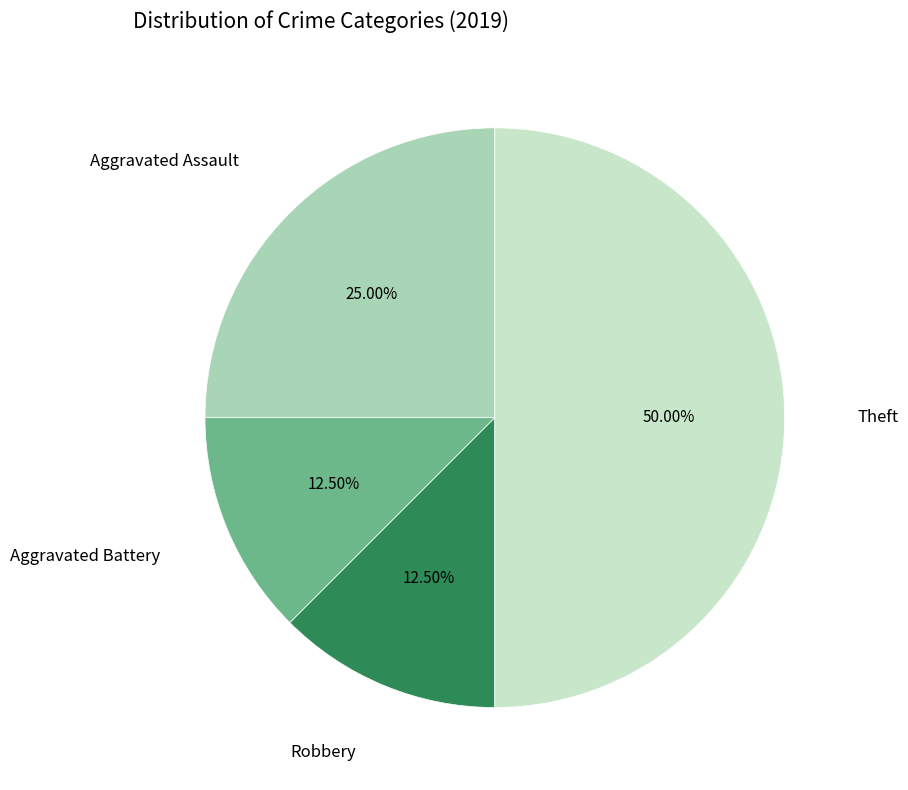

Count the number of slices in the pie.

4